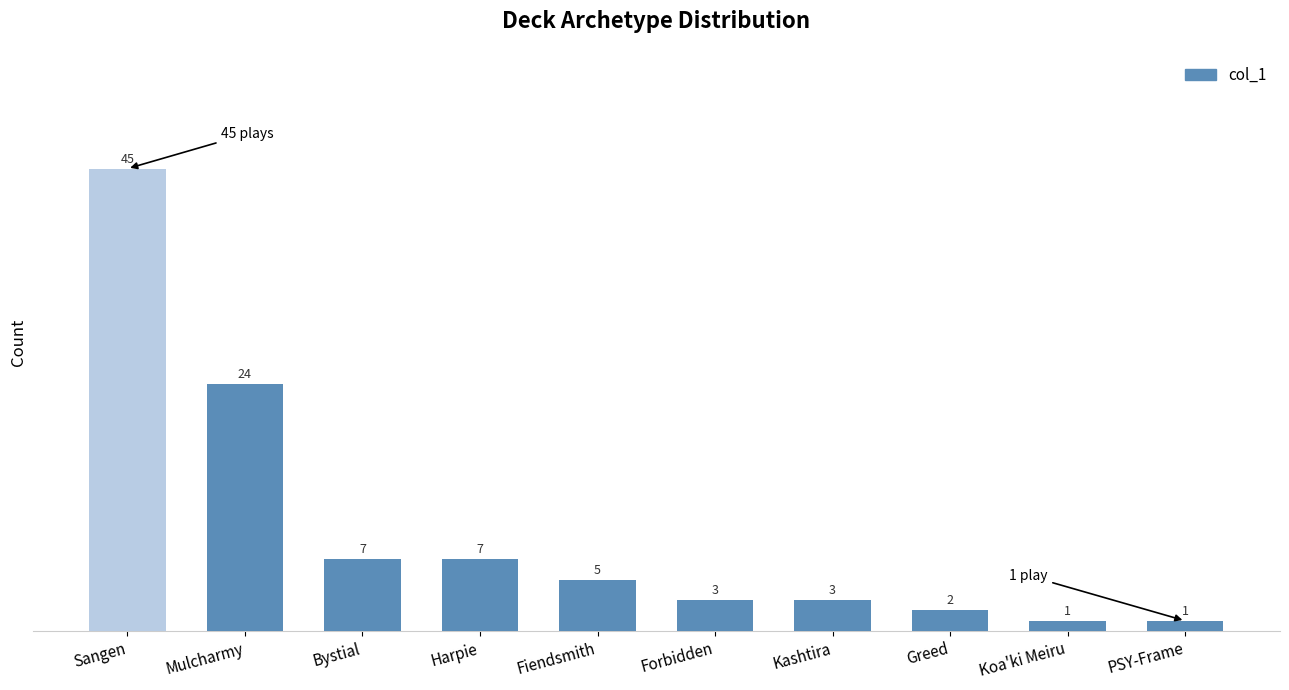

True or false: the data shows 7 at Harpie.

True